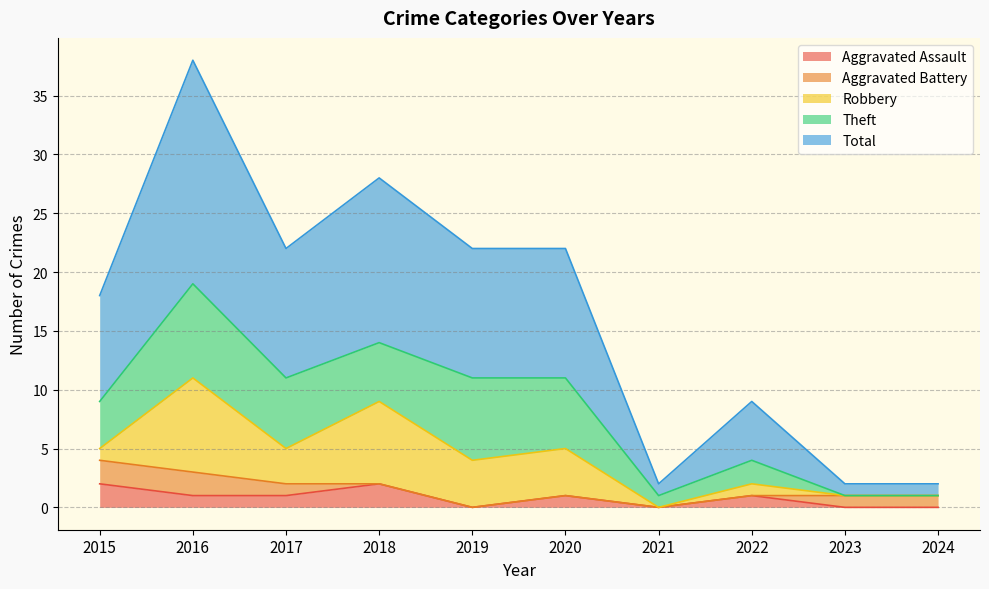

Is the value of Aggravated Battery at 2019 greater than the value of Aggravated Assault at 2024?

No